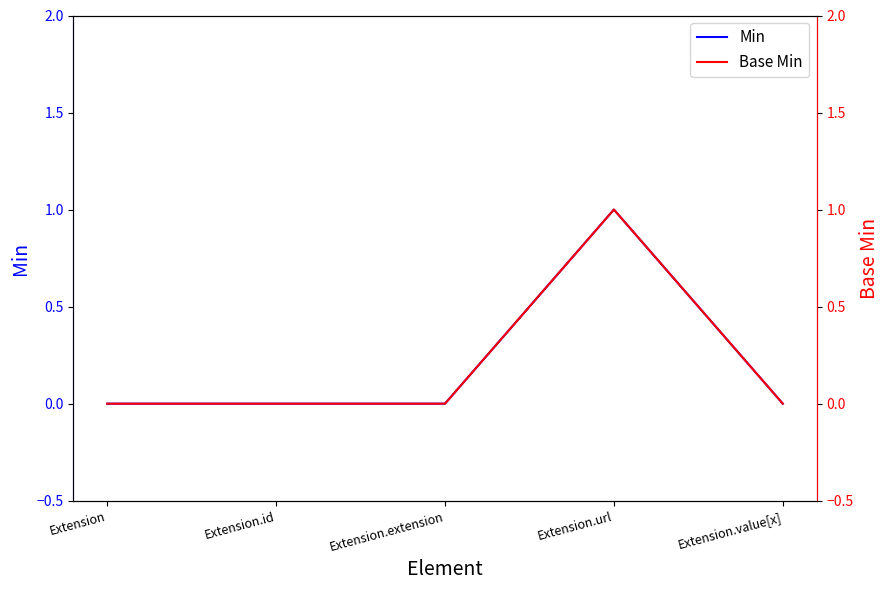

Reading left to right, list all the values displayed in this chart.

Min: Extension=0	Extension.id=0	Extension.extension=0	Extension.url=1	Extension.value[x]=0
Base Min: Extension=0	Extension.id=0	Extension.extension=0	Extension.url=1	Extension.value[x]=0